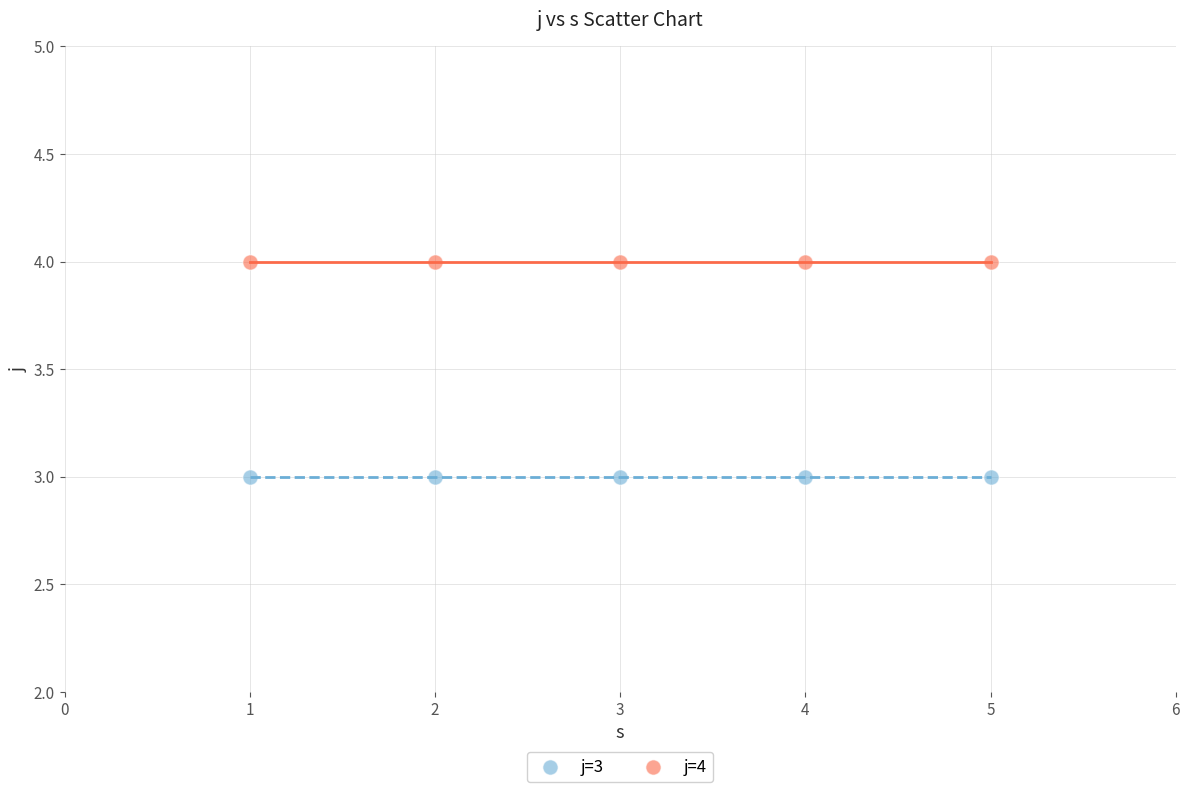

Which series contains the highest Y value?

j=4